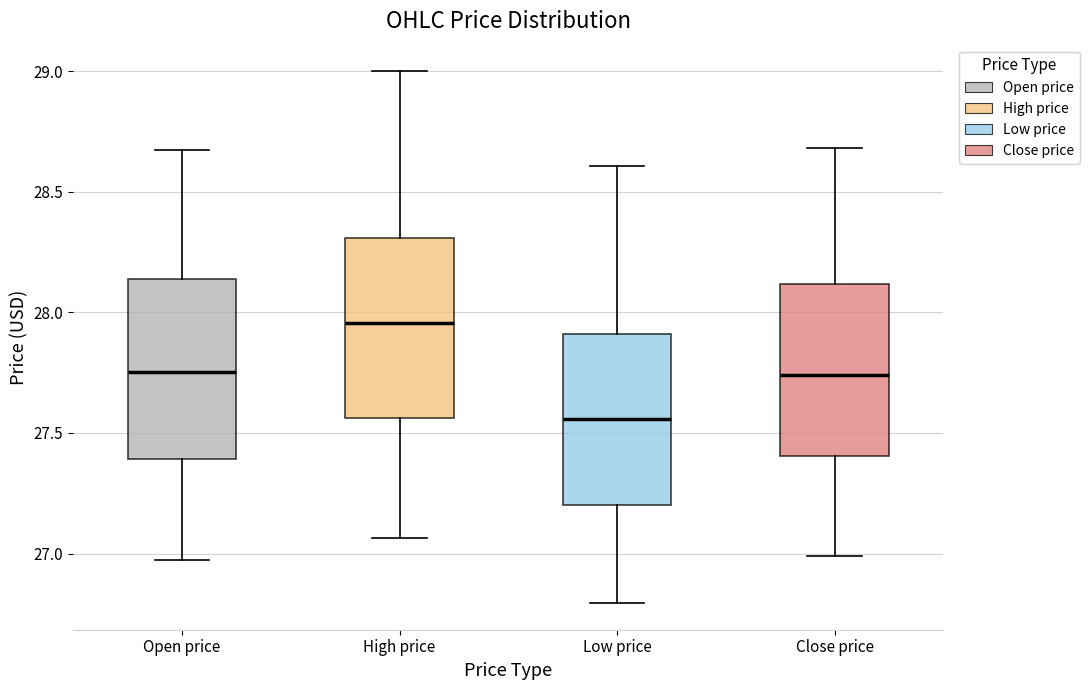

Reading left to right, read every box against the y-axis: the position of its median line, the range the box covers, and the ends of its whiskers. The values are not printed on the chart, so give them approximately, as read against the axis.

Open price: median 27.75, box 27.40 to 28.15, whiskers 26.95 to 28.70
High price: median 27.95, box 27.55 to 28.30, whiskers 27.05 to 29.00
Low price: median 27.55, box 27.20 to 27.90, whiskers 26.80 to 28.60
Close price: median 27.75, box 27.40 to 28.10, whiskers 27.00 to 28.70